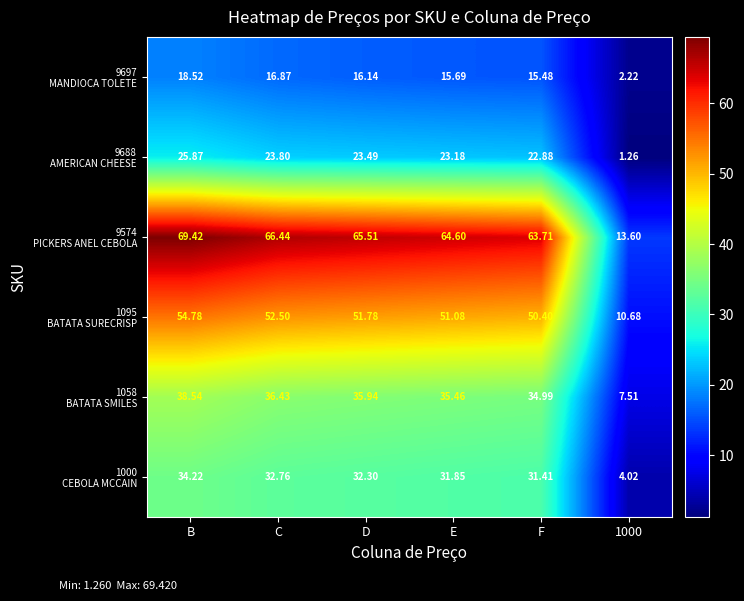

At which category does the chart reach its peak across all series?

B